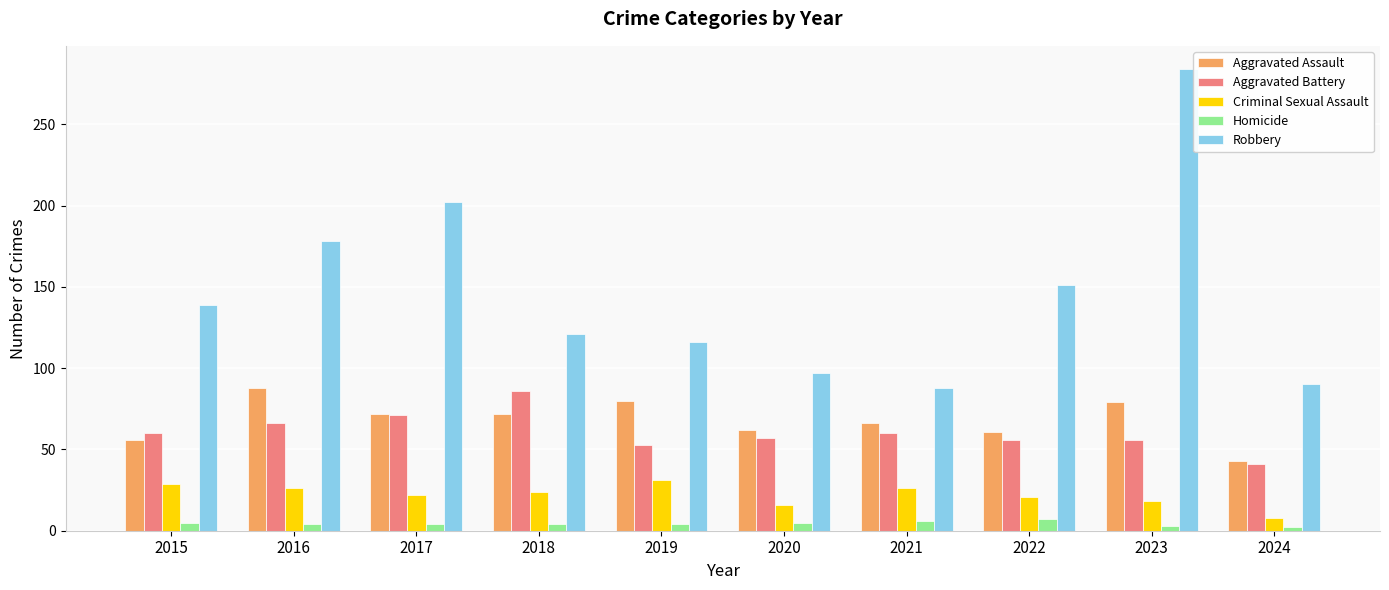

How many bars are there in total?

50